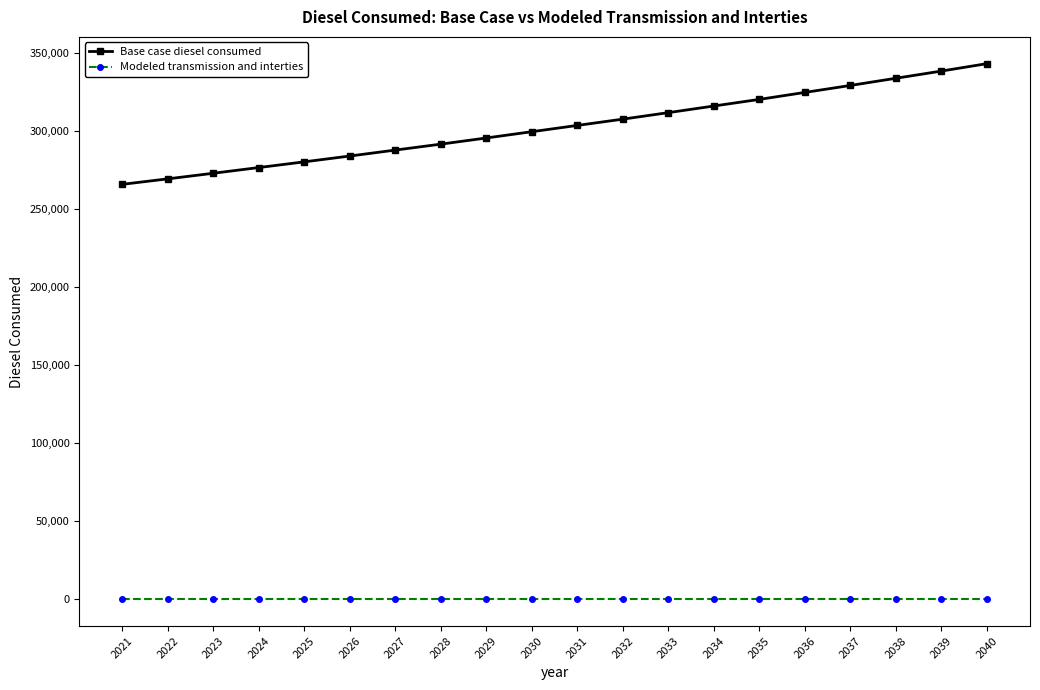

Is the value of Base case diesel consumed at 2030 greater than the value of Modeled transmission and interties at 2028?

Yes